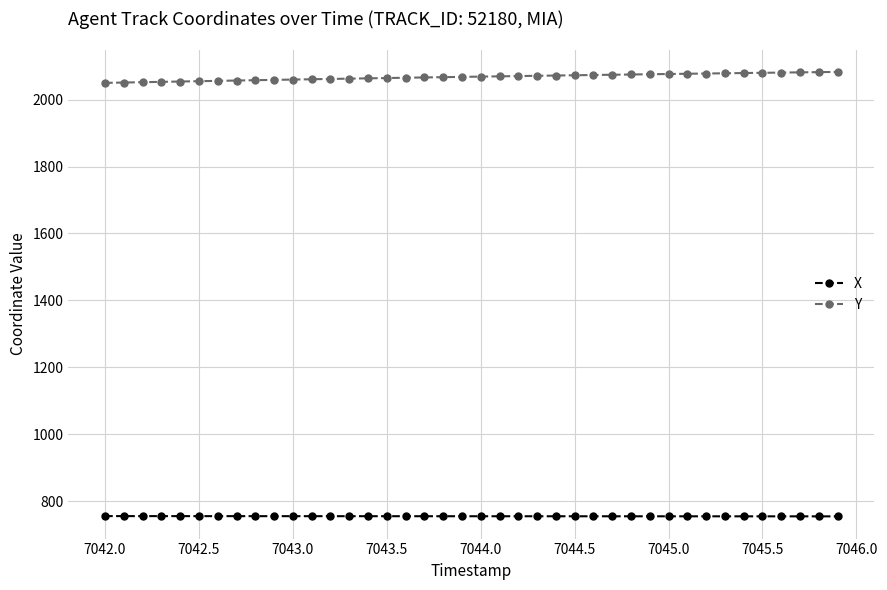

Does the chart have visible grid lines?

Yes